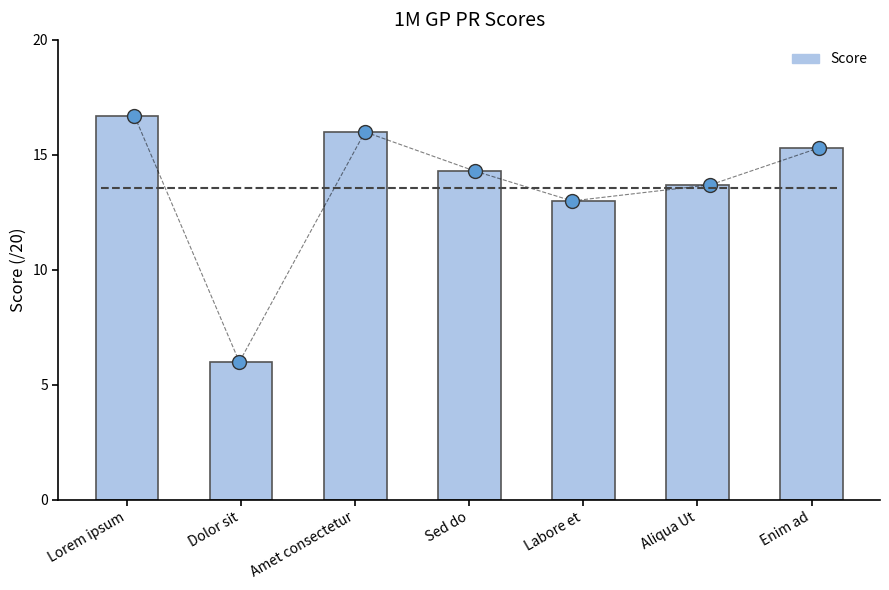

Approximately how many times larger is the value at Amet consectetur compared to Lorem ipsum?

1.0